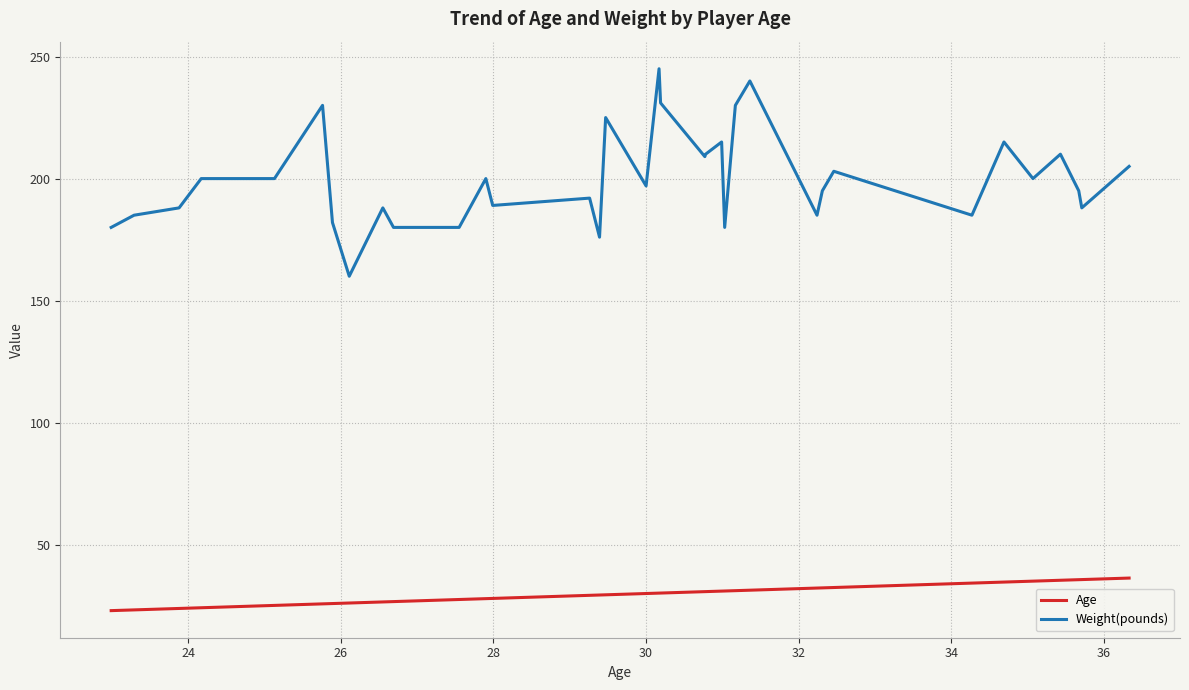

True or false: Age and Weight(pounds) cross at least once.

False